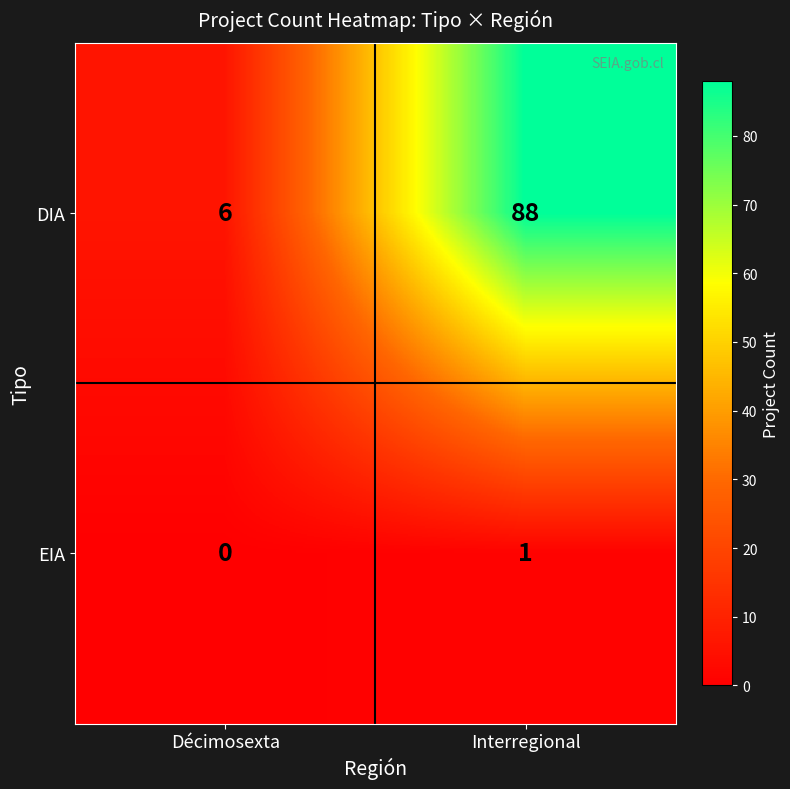

True or false: EIA has a value of 1 at Interregional.

True